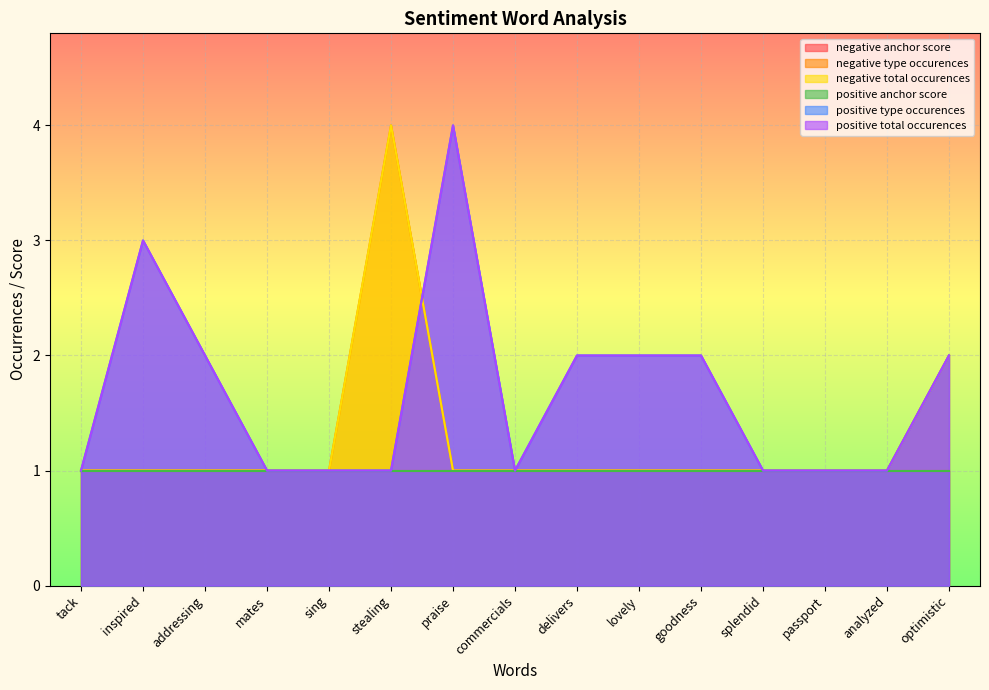

Count the number of categories in the chart.

15